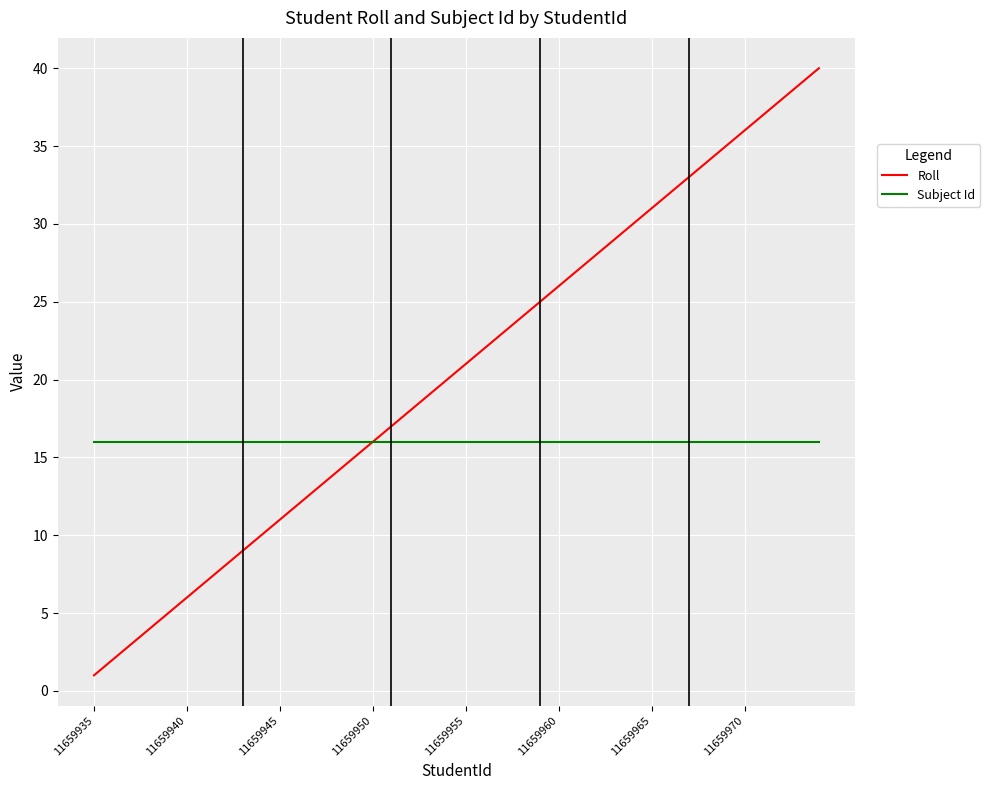

Rank the series by their average value, from lowest to highest.

Subject Id, Roll